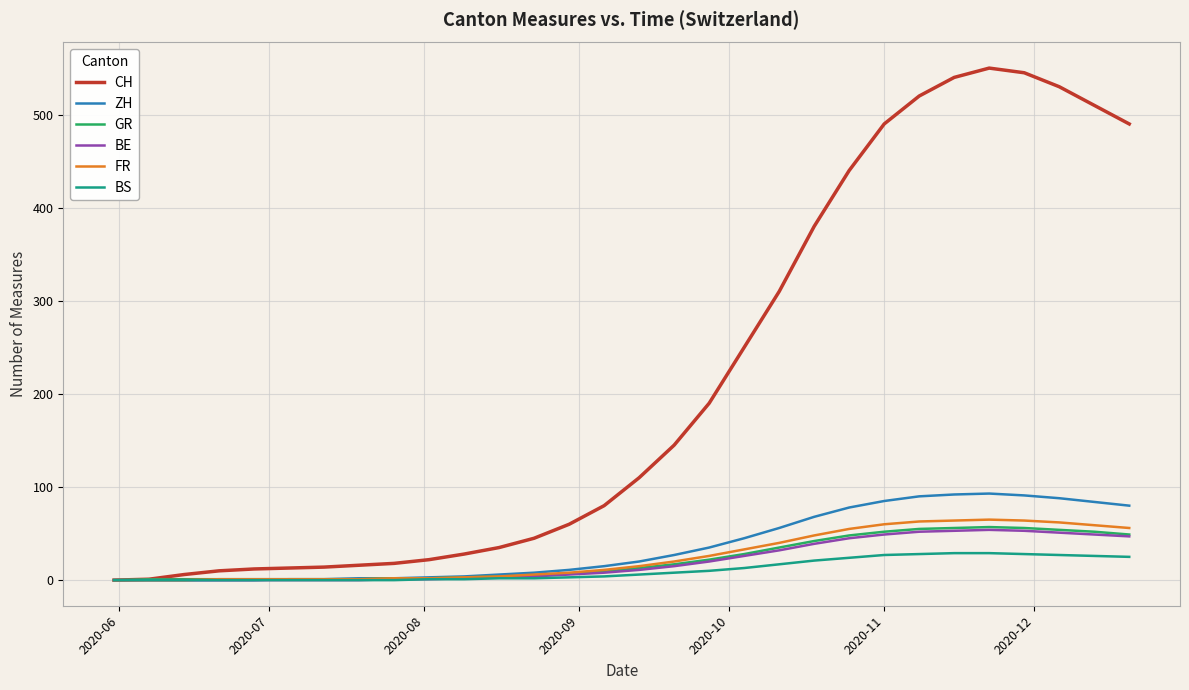

Which series has the largest total across all categories?

CH